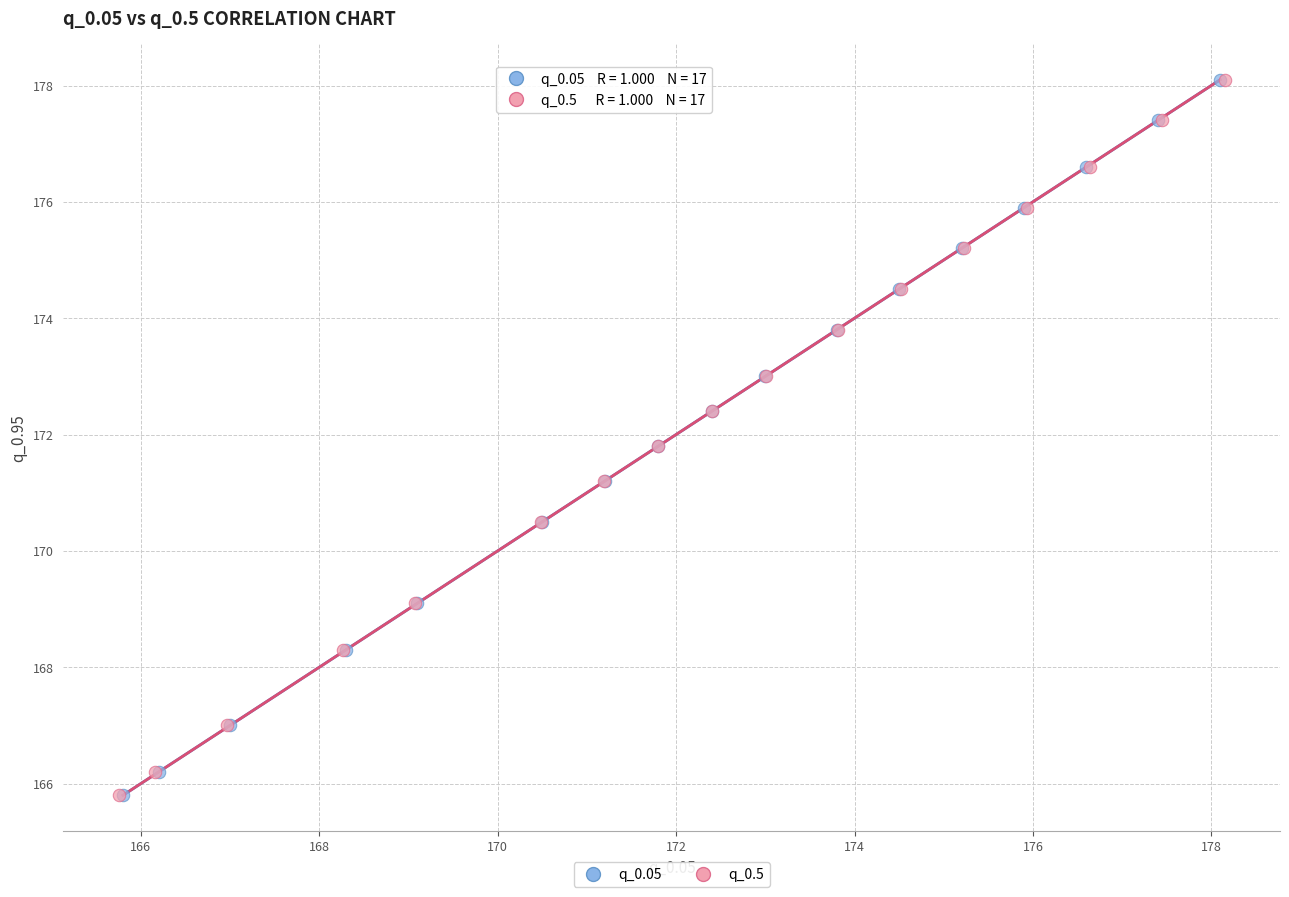

What are all the series names shown in the legend?

q_0.05, q_0.5